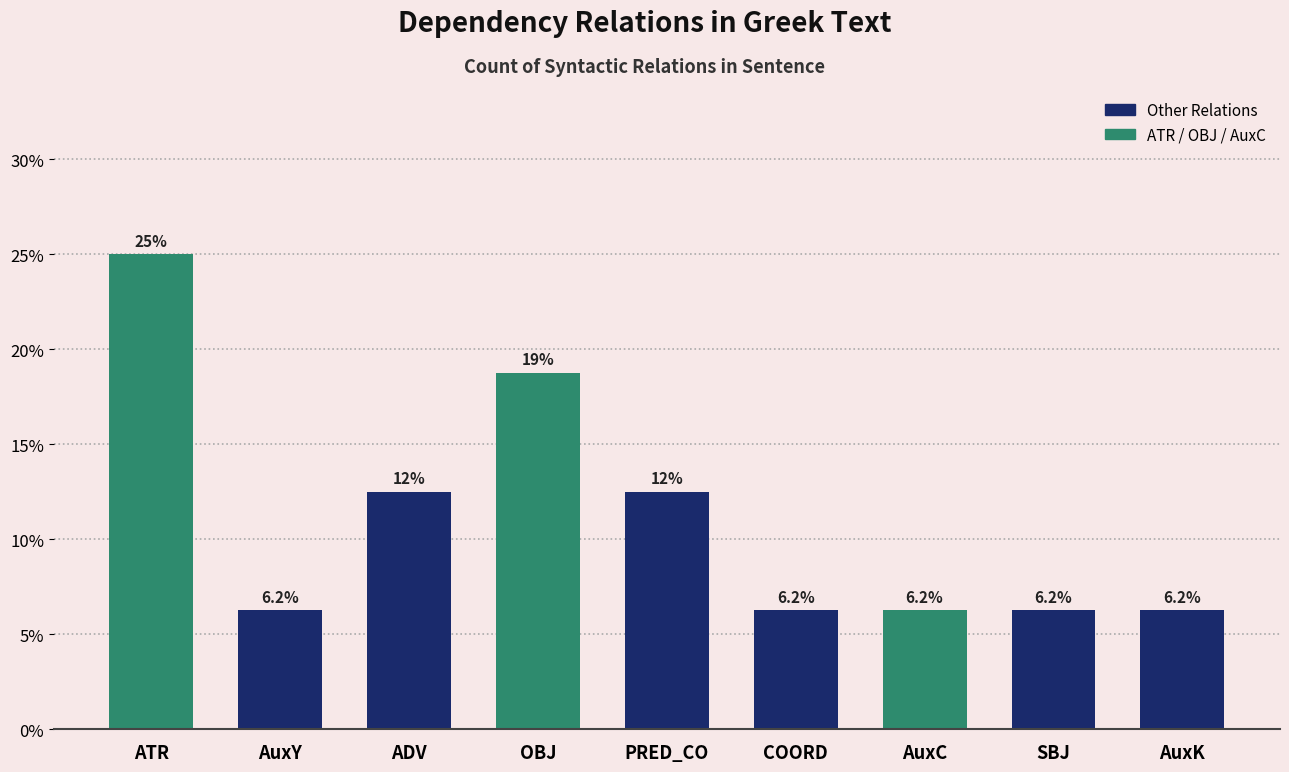

The chart shows a value of 9.6 at SBJ. True or false?

False